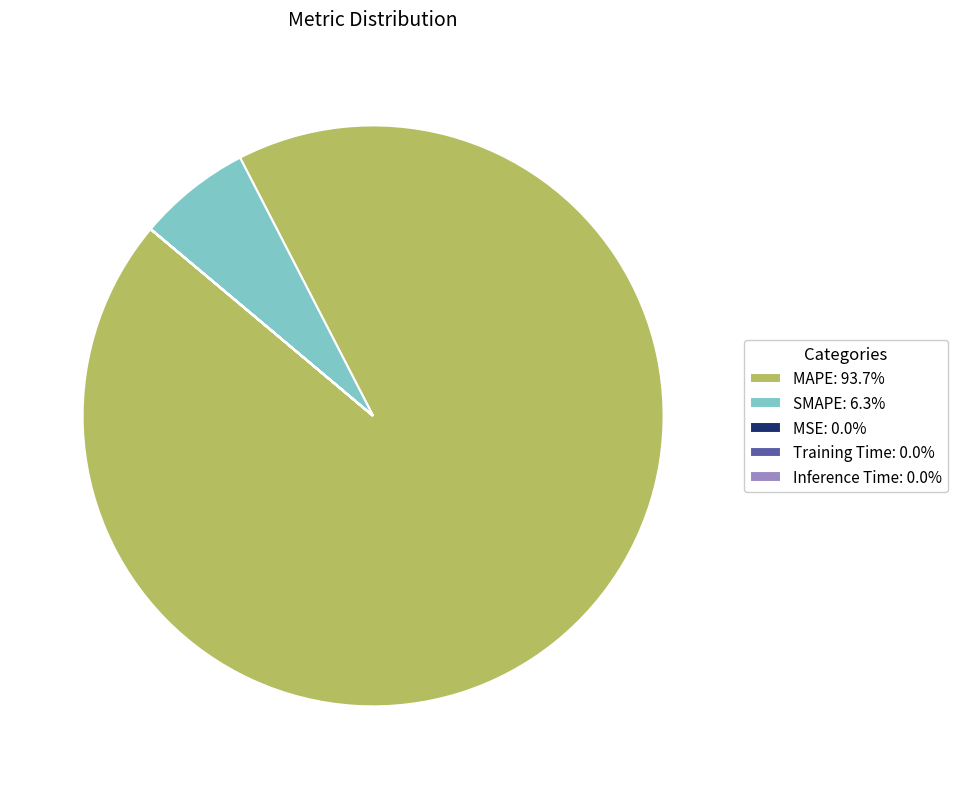

Is there any slice that represents more than half of the pie?

Yes